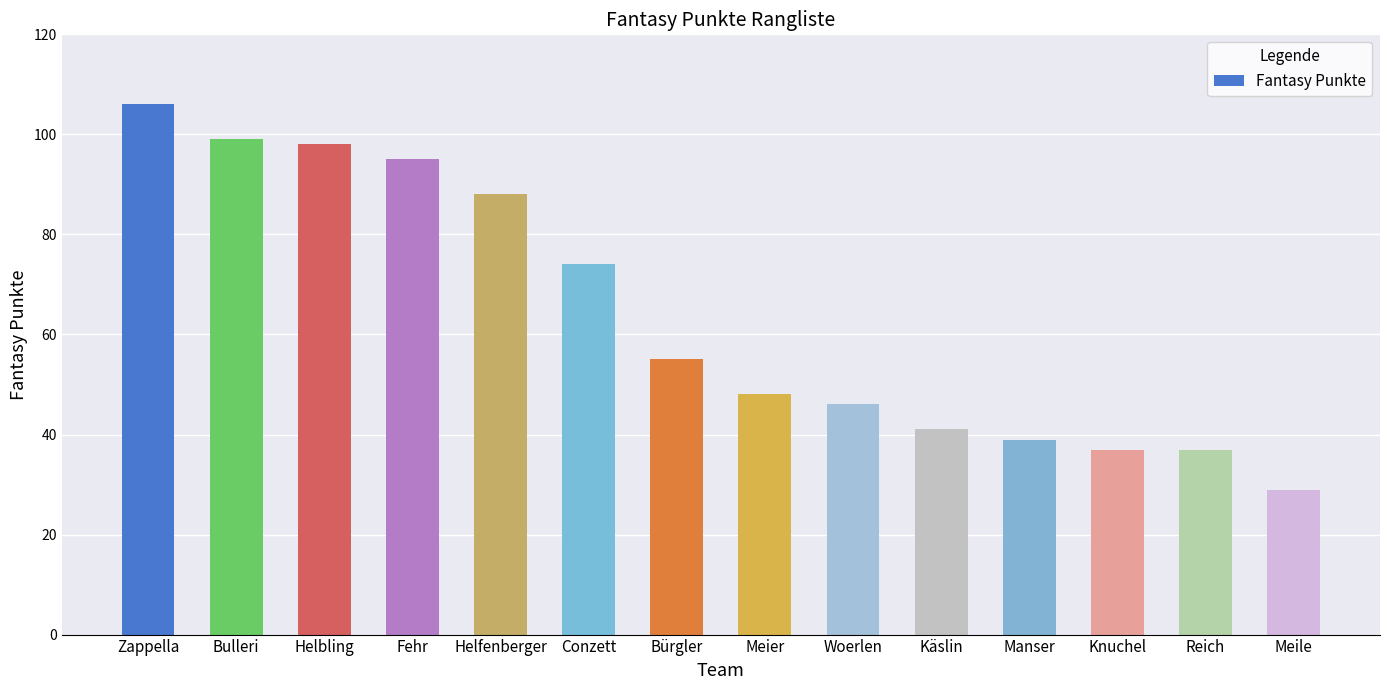

What is the value of the 9th bar from the left?

46